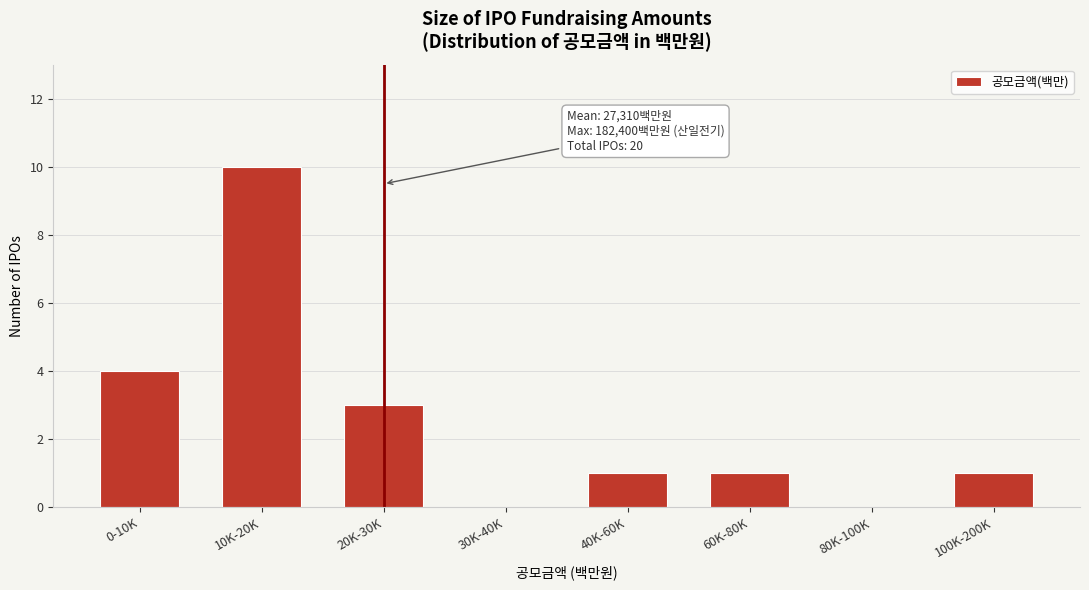

Reading right to left, what are all the values shown in this chart?

100K-200K=1	80K-100K=0	60K-80K=1	40K-60K=1	30K-40K=0	20K-30K=3	10K-20K=10	0-10K=4